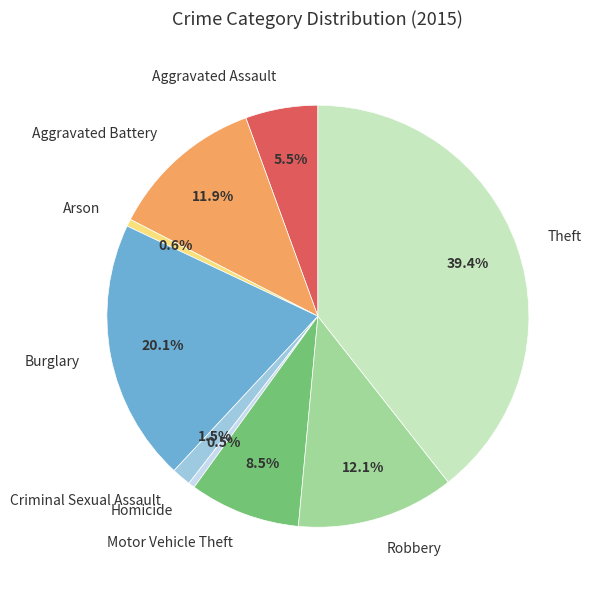

Is there a majority slice in this chart?

No